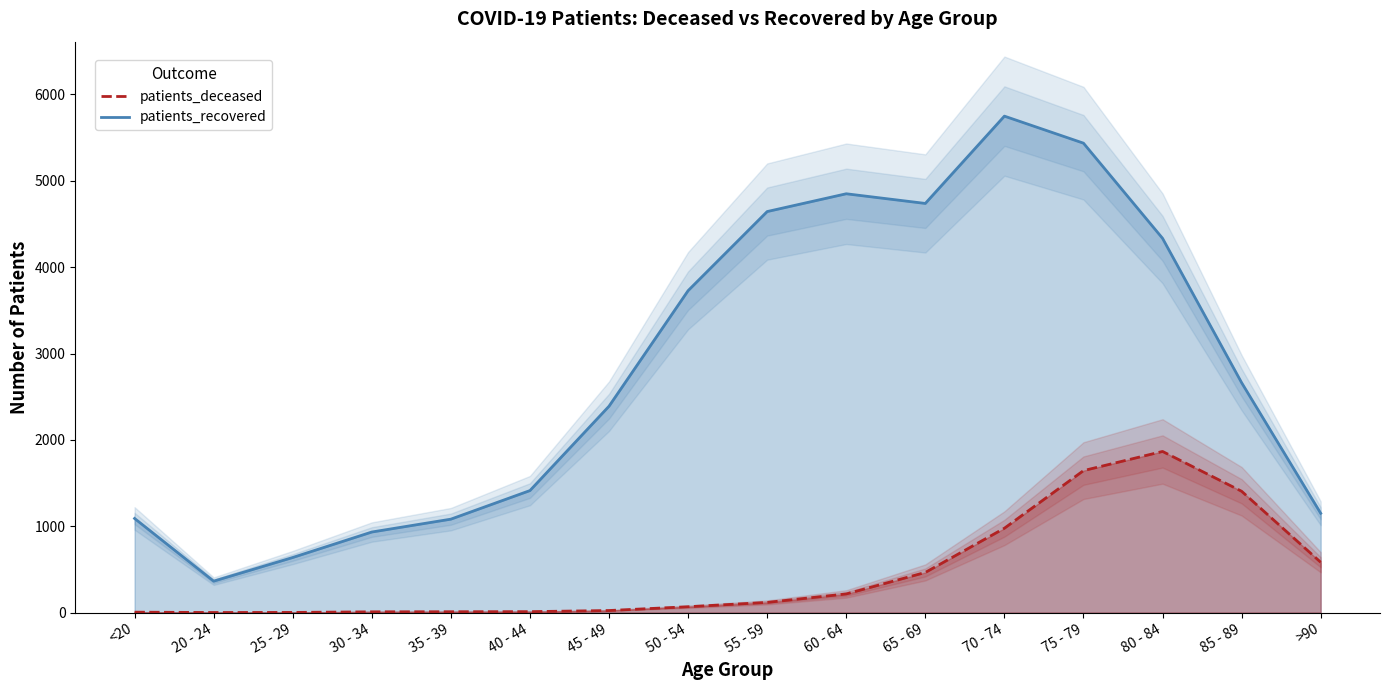

Is the value of patients_deceased at >90 greater than the value of patients_recovered at 25 - 29?

No